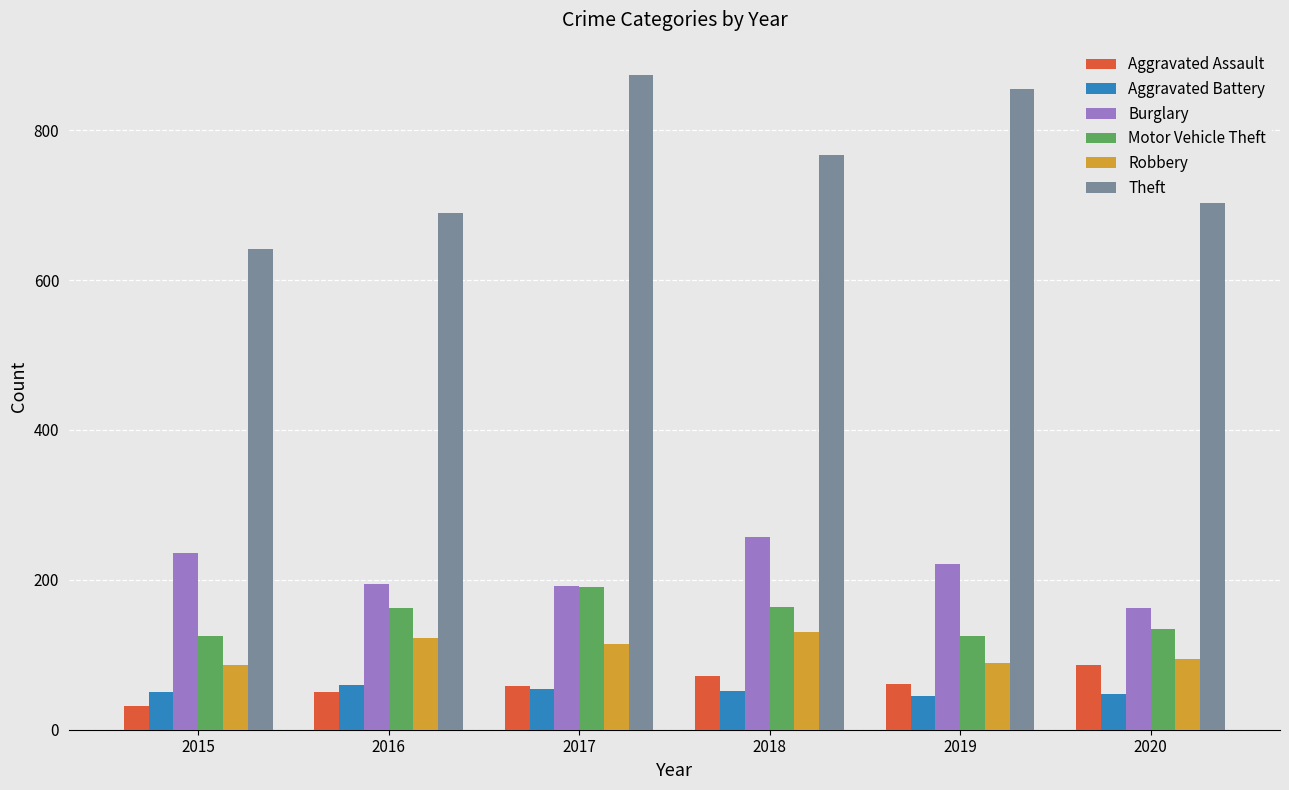

Are the bars horizontal?

No